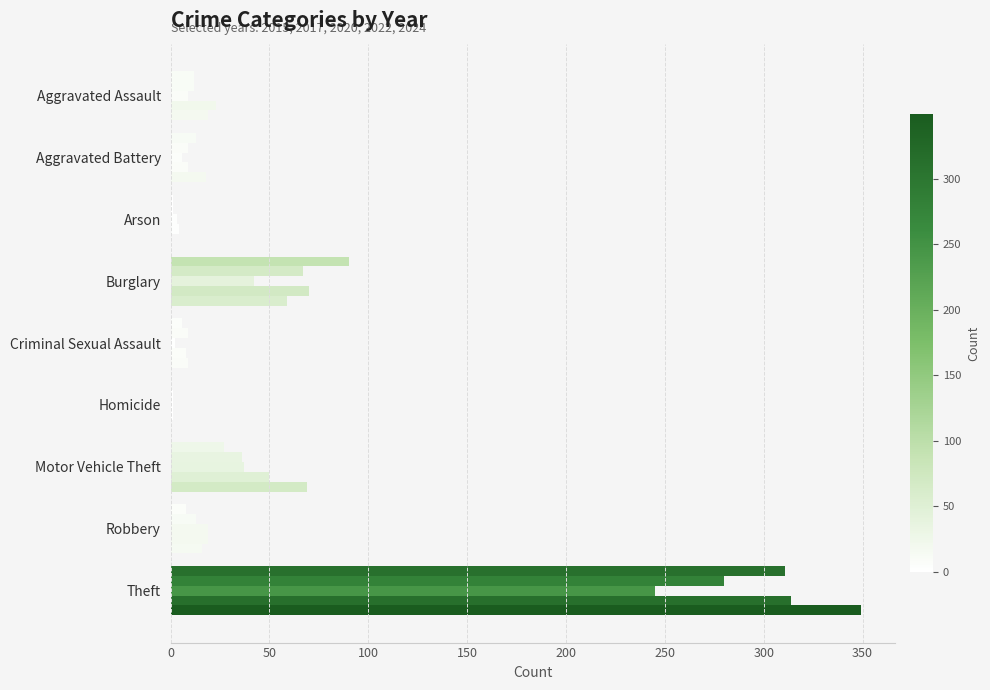

How many categories are shown in the chart?

9